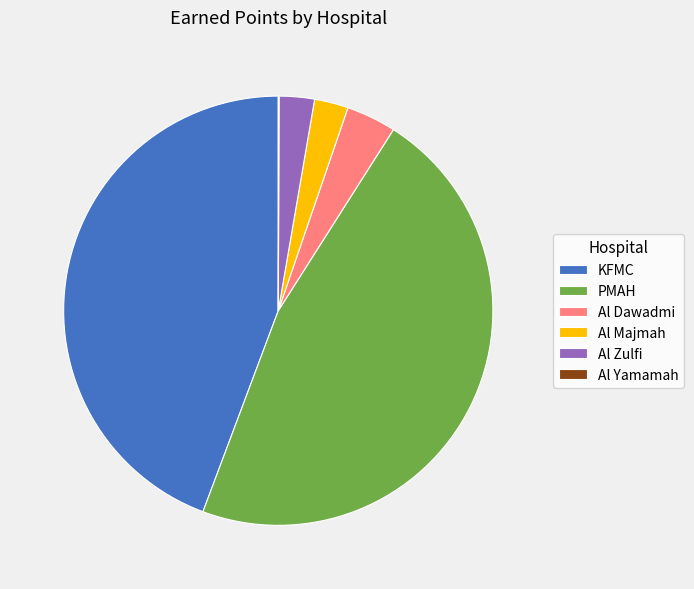

The PMAH slice represents 47% of the pie. True or false?

True